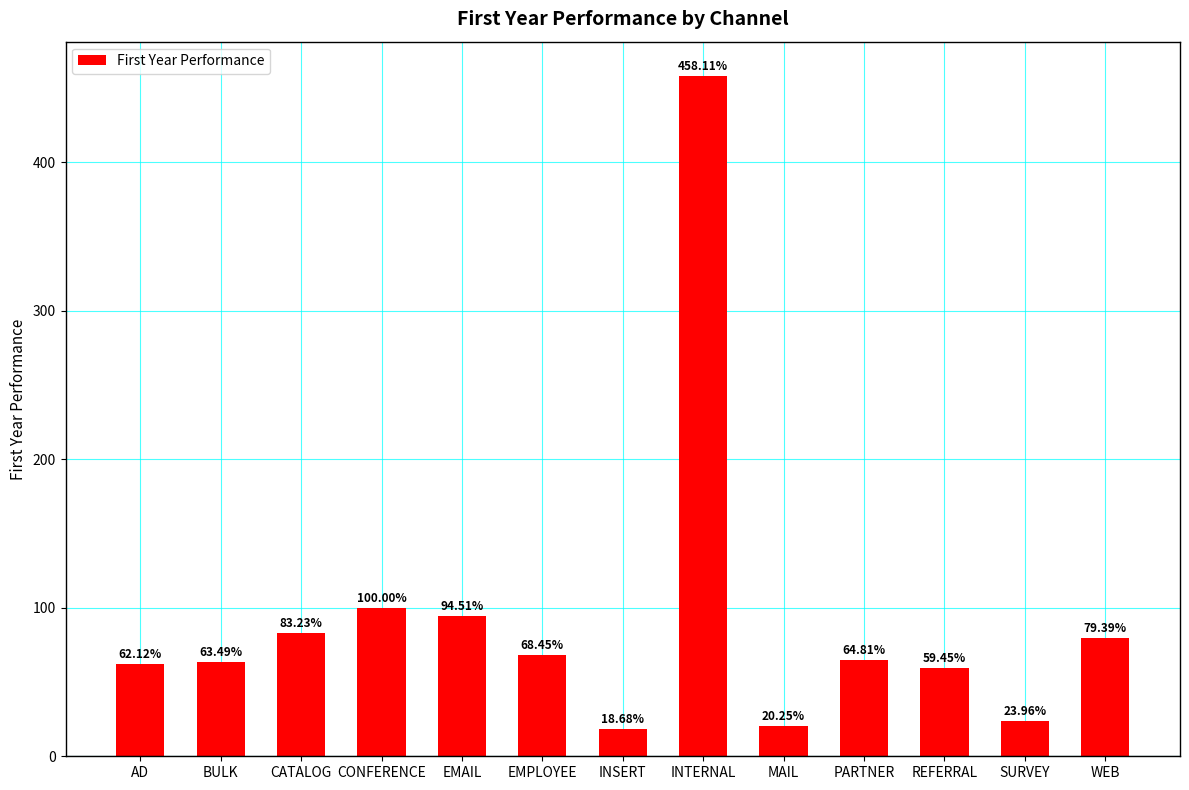

List the labels in order of value, smallest first.

INSERT, MAIL, SURVEY, REFERRAL, AD, BULK, PARTNER, EMPLOYEE, WEB, CATALOG, EMAIL, CONFERENCE, INTERNAL